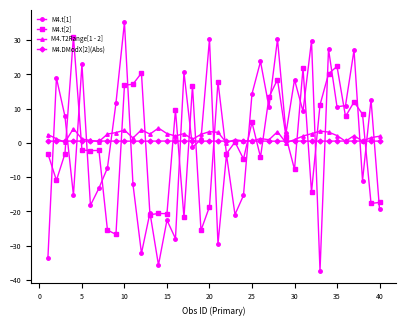

How many M4.DModX[2](Abs) values are between 0 and 1?

40